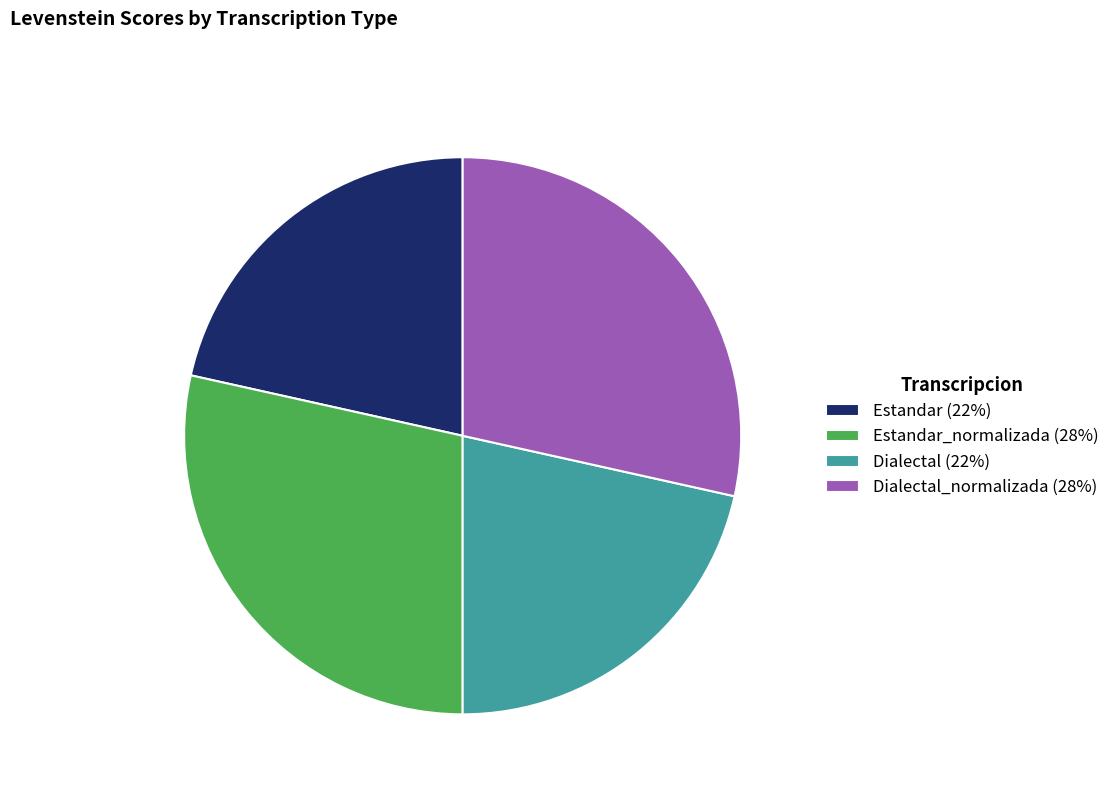

The Estandar_normalizada (28%) slice represents 28% of the pie. True or false?

True